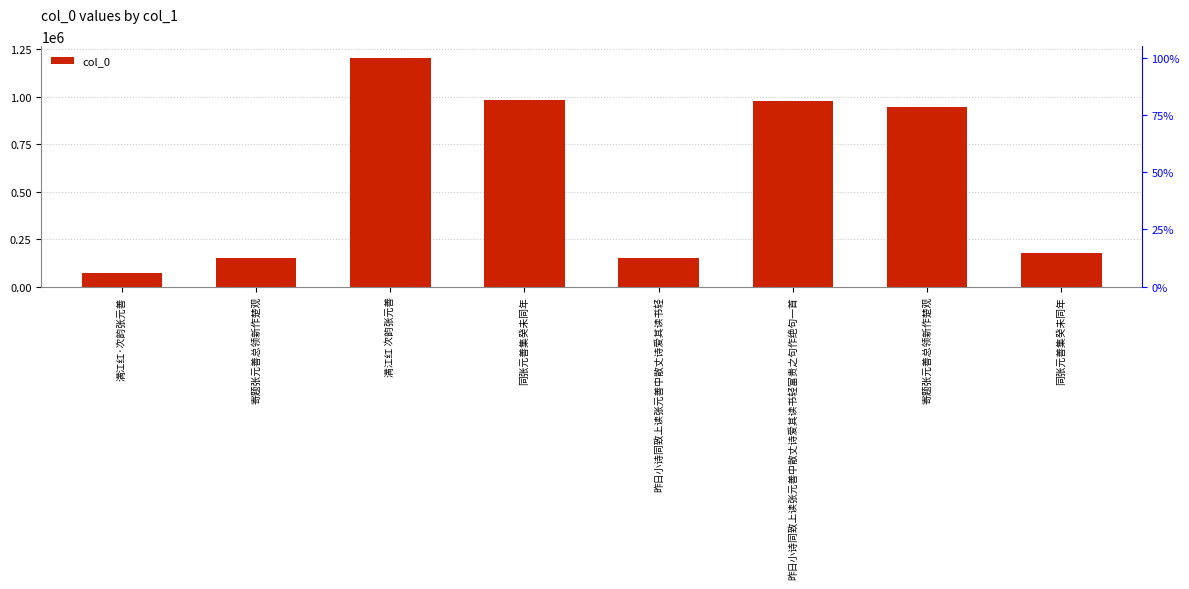

Reading left to right, transcribe all the data shown in this chart.

73720	152012	1205939	983710	150073	979997	948800	179138